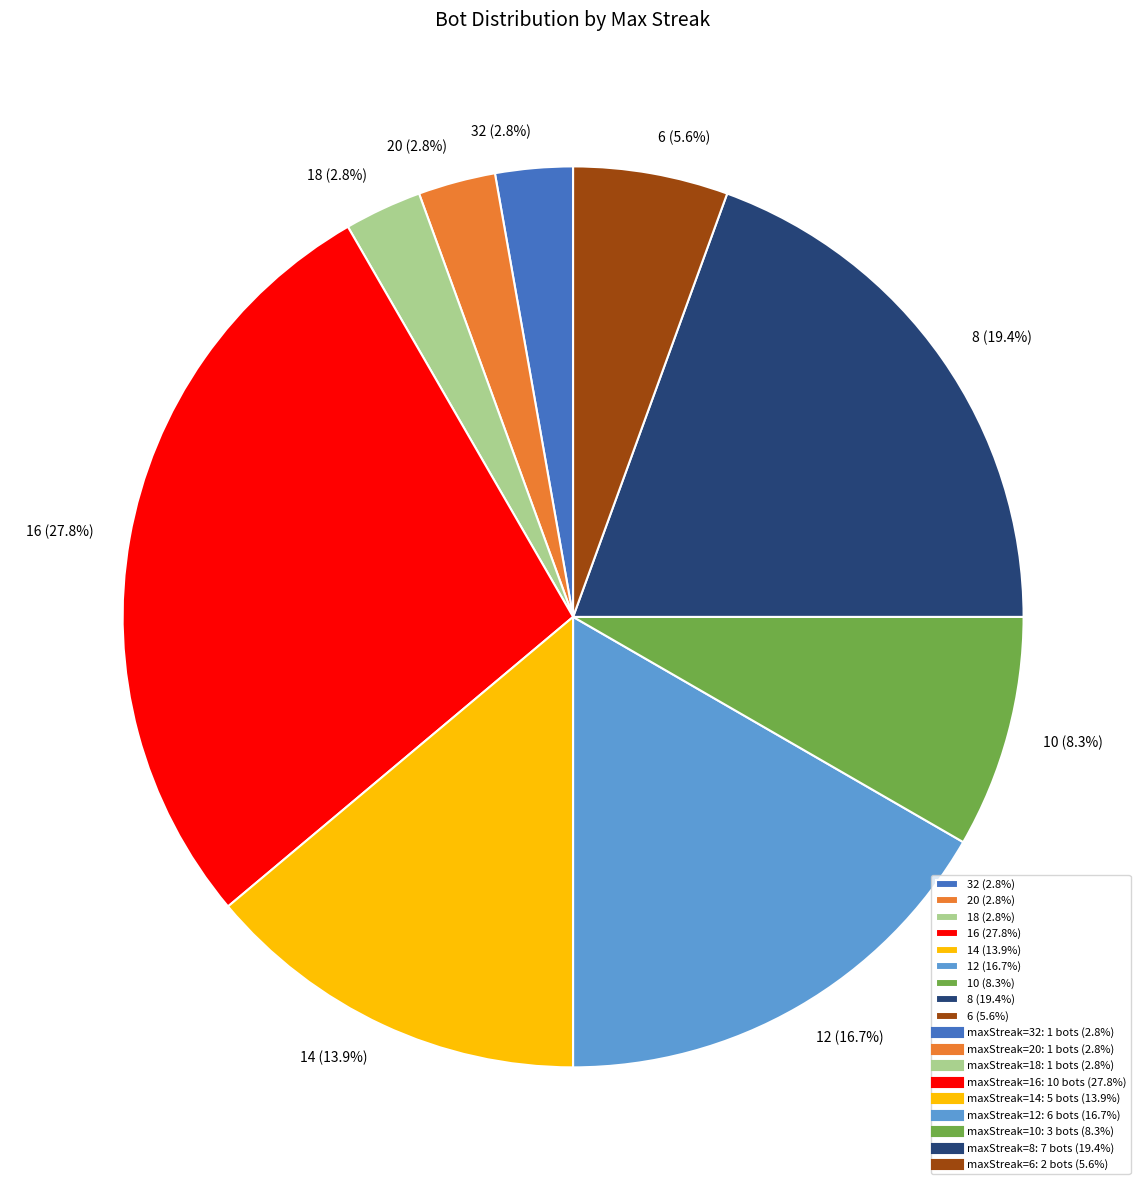

Is the sum of 8 and 10 greater than half?

No